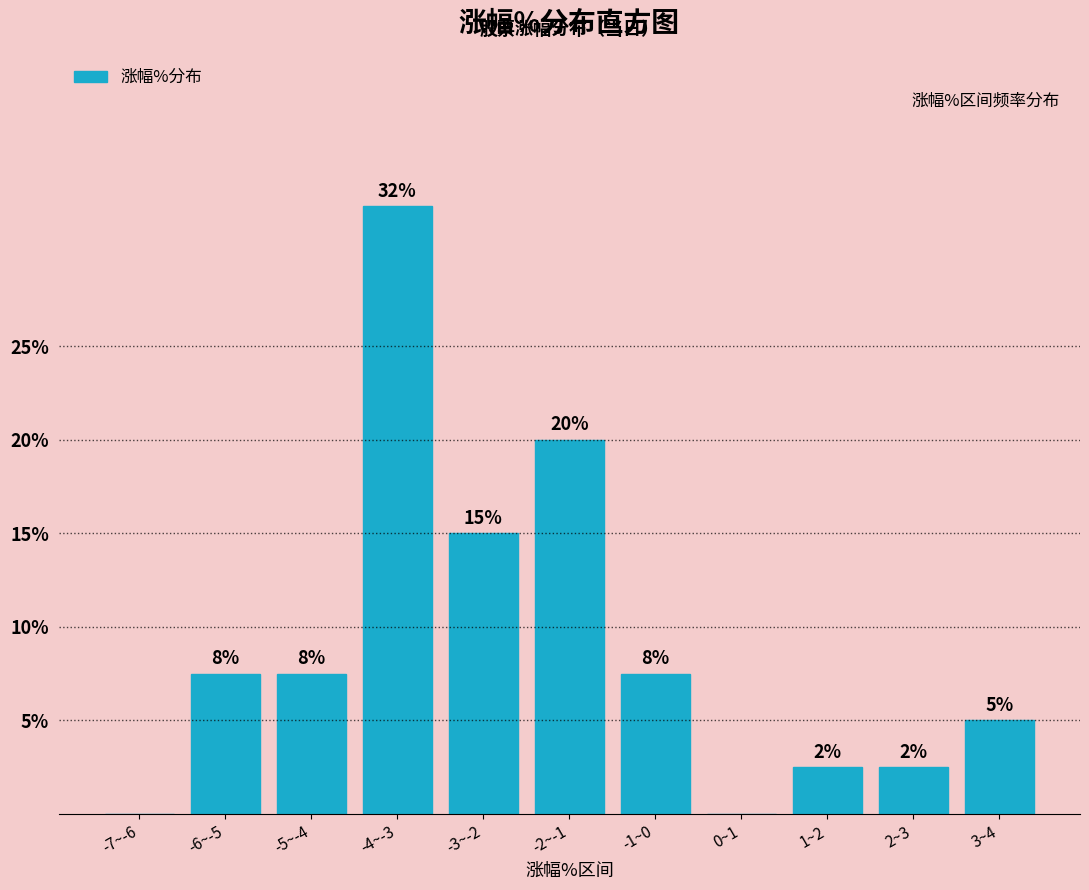

Are the bars horizontal?

No